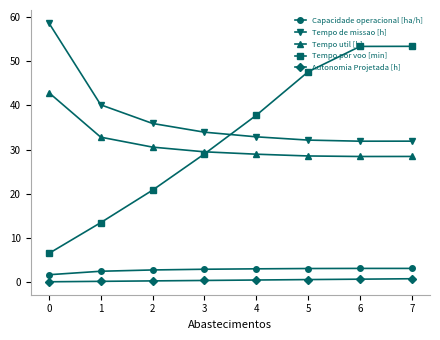

True or false: Tempo de missao [h] and Autonomia Projetada [h] cross at least once.

False